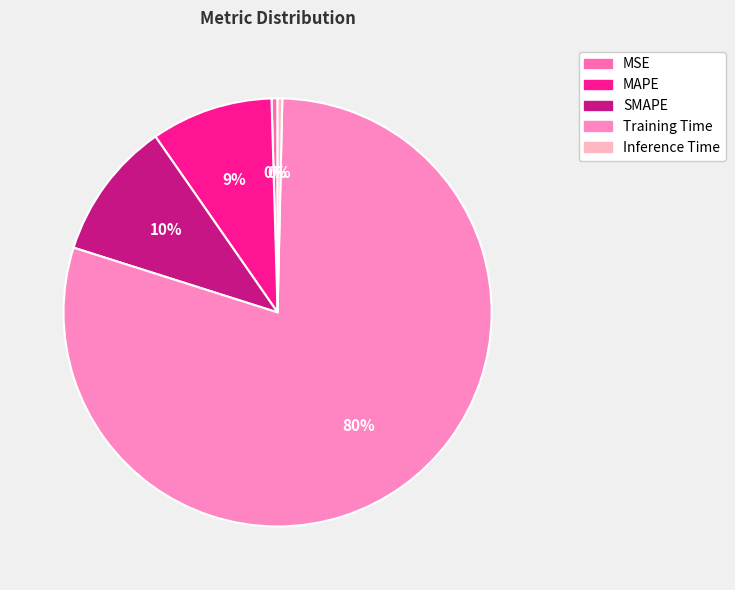

Rank the categories by value from highest to lowest.

Training Time, SMAPE, MAPE, MSE, Inference Time